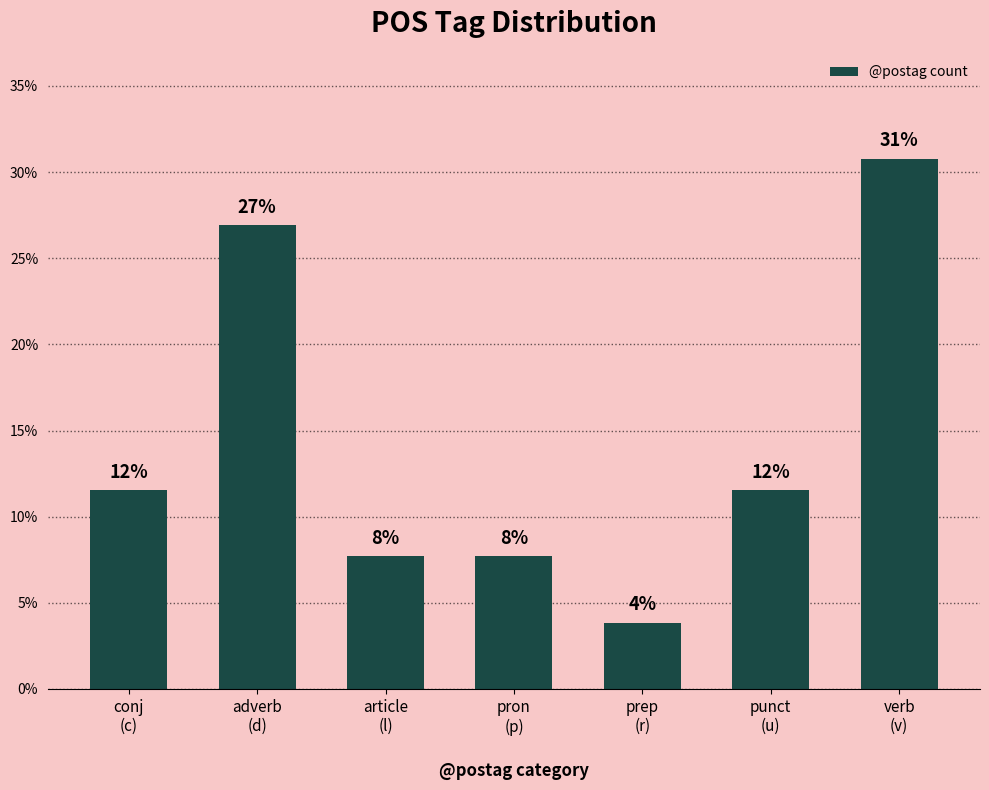

How many bars are there in total?

7